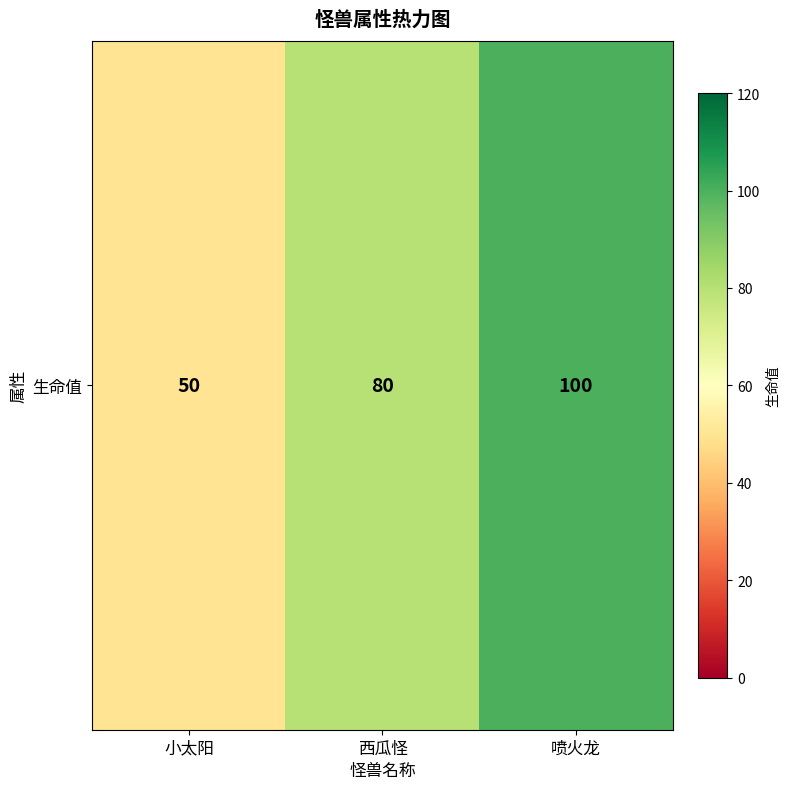

The value at 喷火龙 is 135. True or false?

False